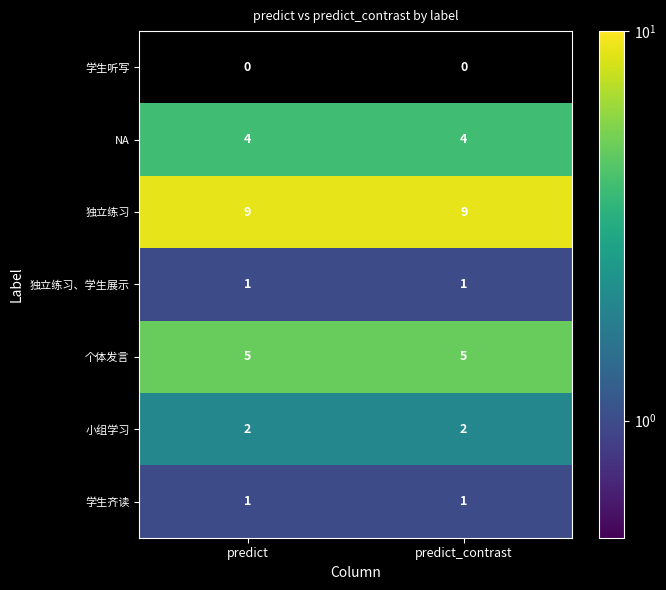

What is the greatest value displayed?

9